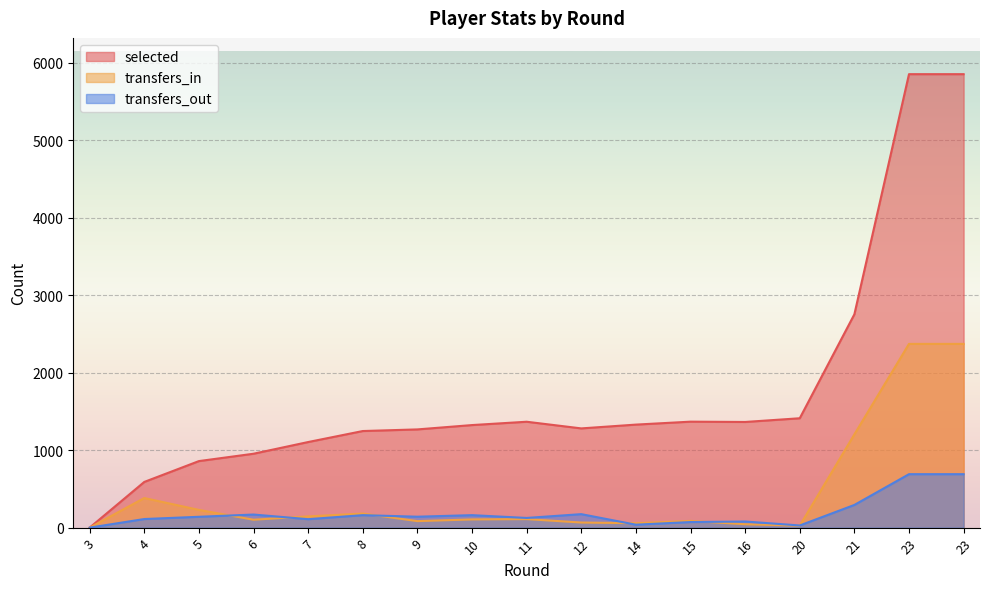

Between 23 and 4, which is larger?

23